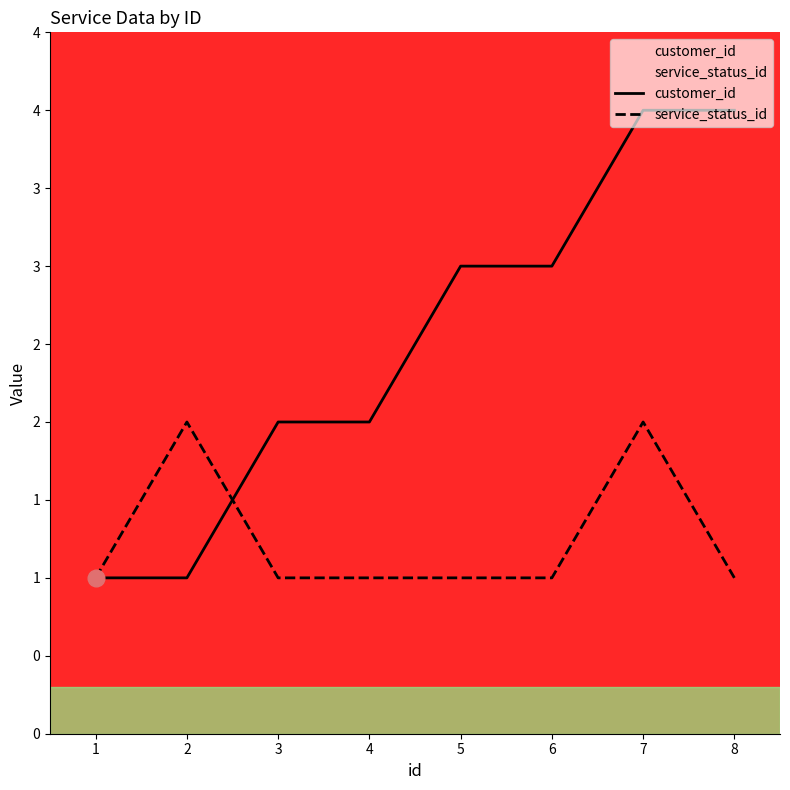

Is it true that service_status_id equals 2 at 1?

False